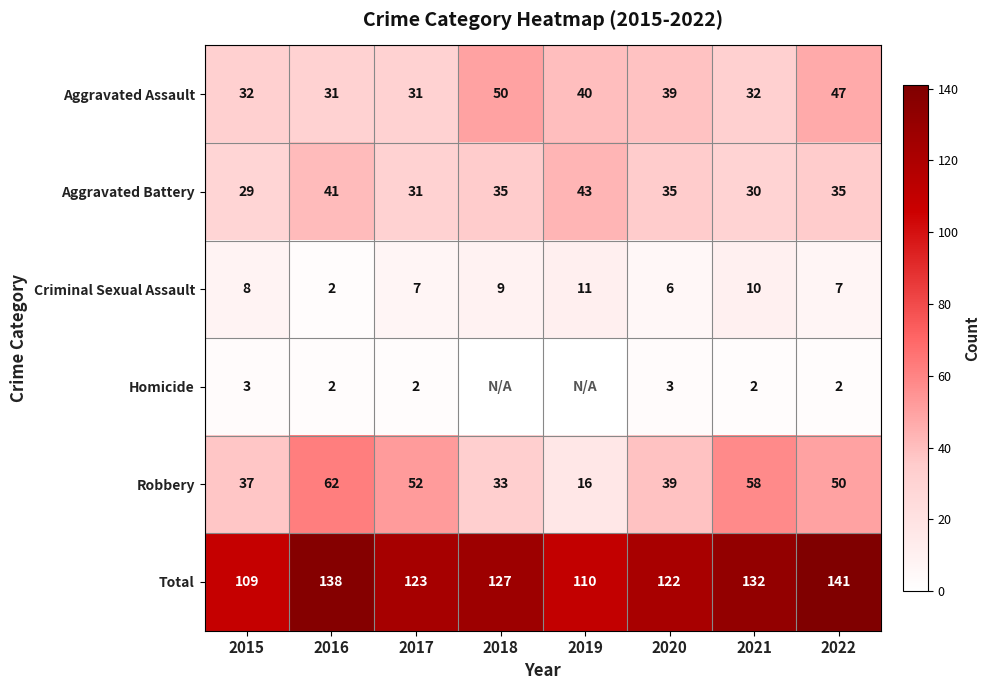

True or false: Aggravated Assault has a value of 18 at 2017.

False